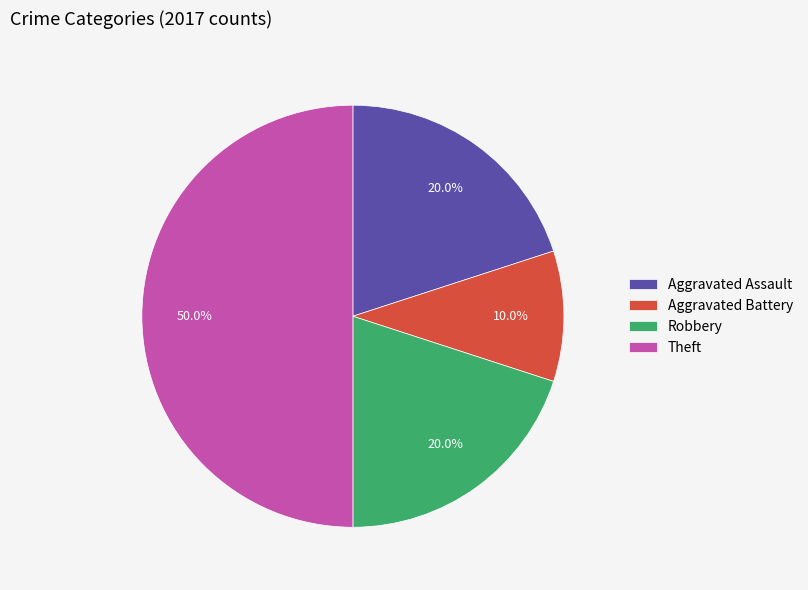

How many segments does this pie chart have?

4